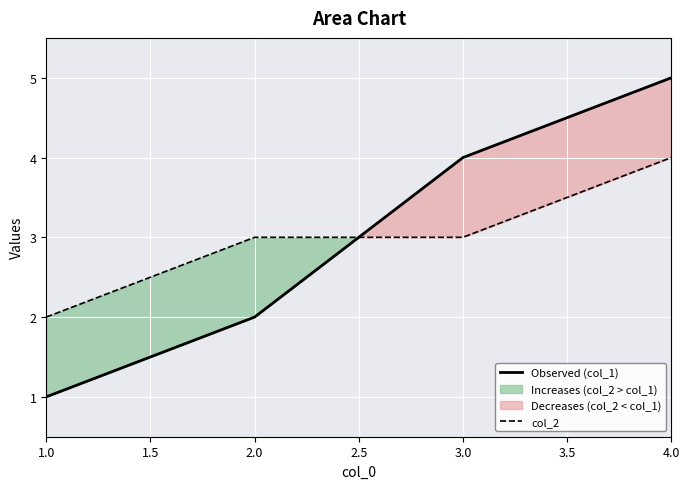

How many Observed (col_1) values are between 2 and 5?

3